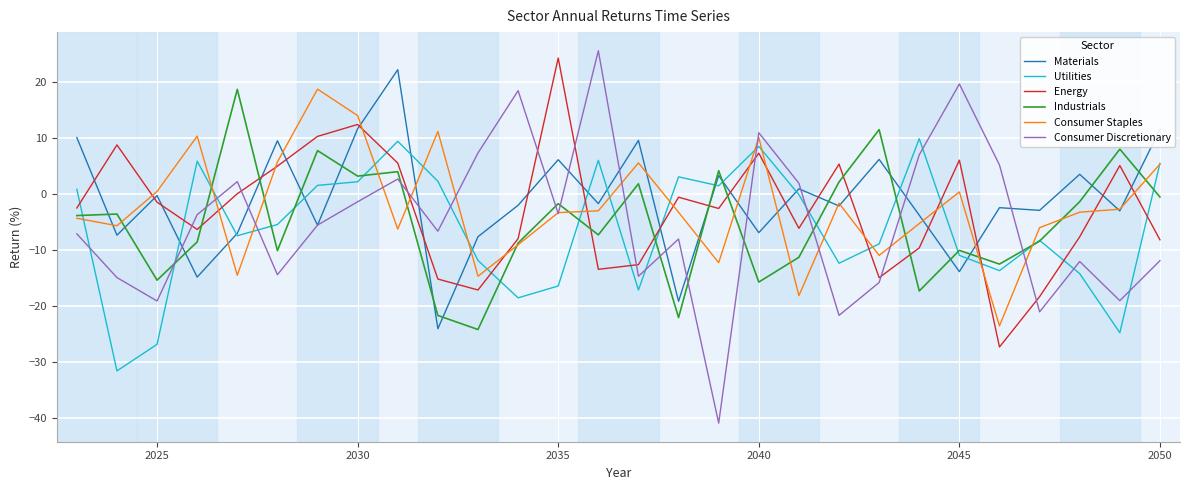

Which series has the largest range (max minus min)?

Consumer Discretionary